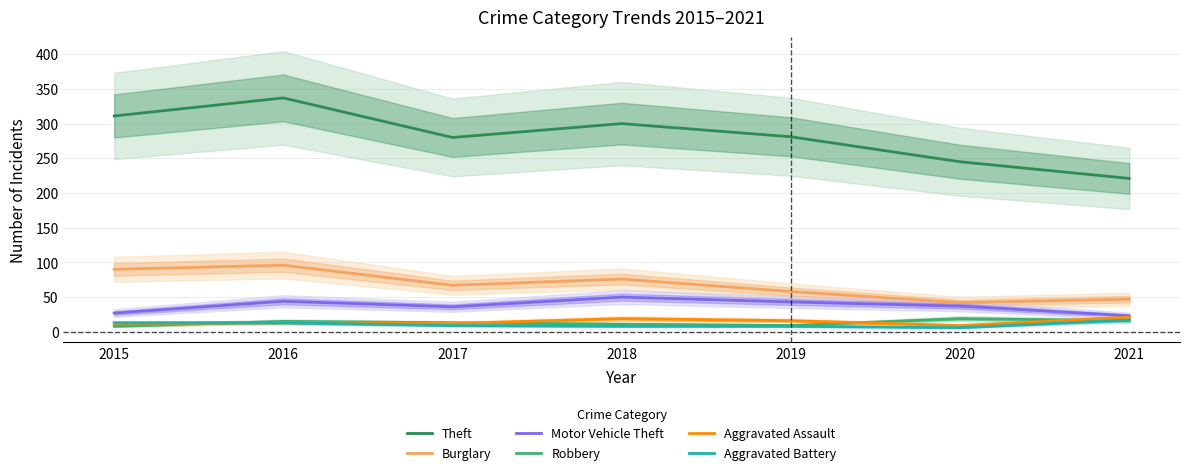

What is the difference between the maximum and minimum values in the Aggravated Assault series?

12